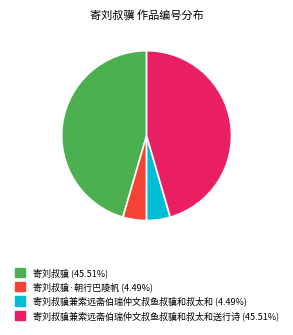

Count the number of slices in the pie.

4